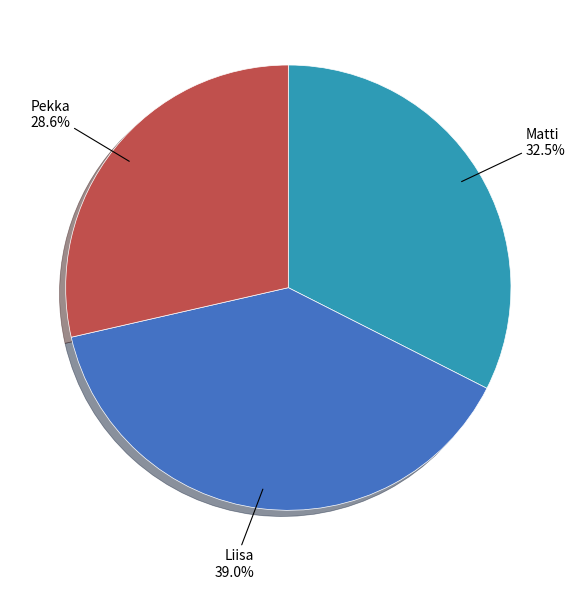

Does any single category account for the majority?

No